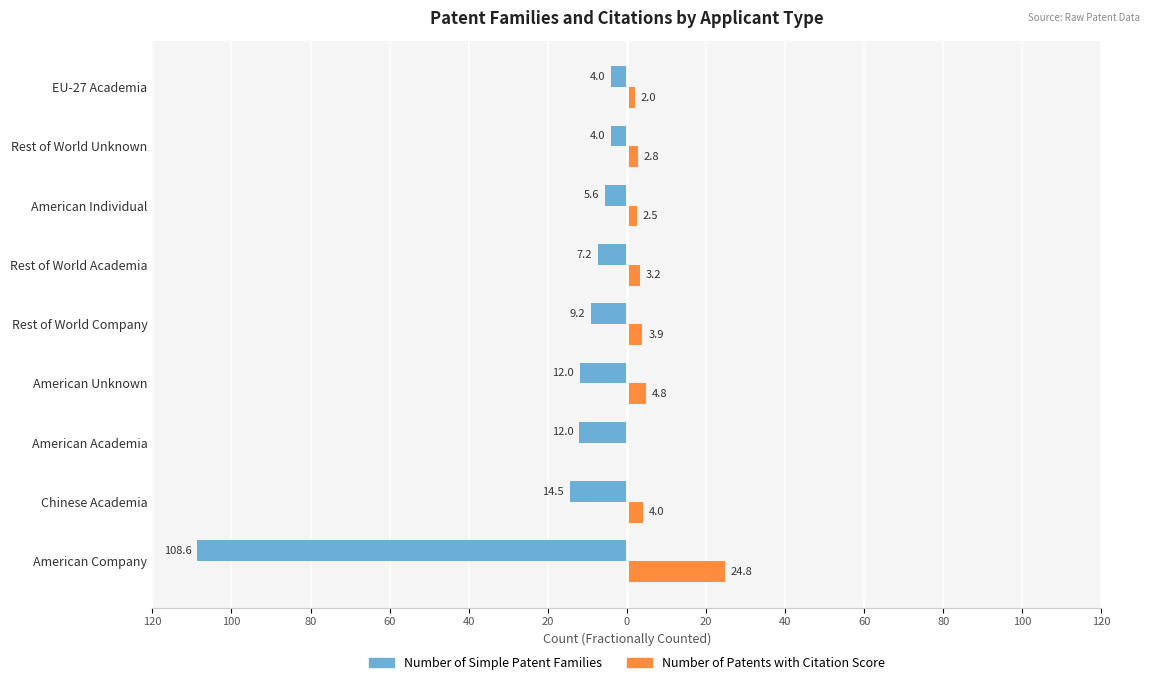

What are all the series names shown in the legend?

Number of Simple Patent Families, Number of Patents with Citation Score